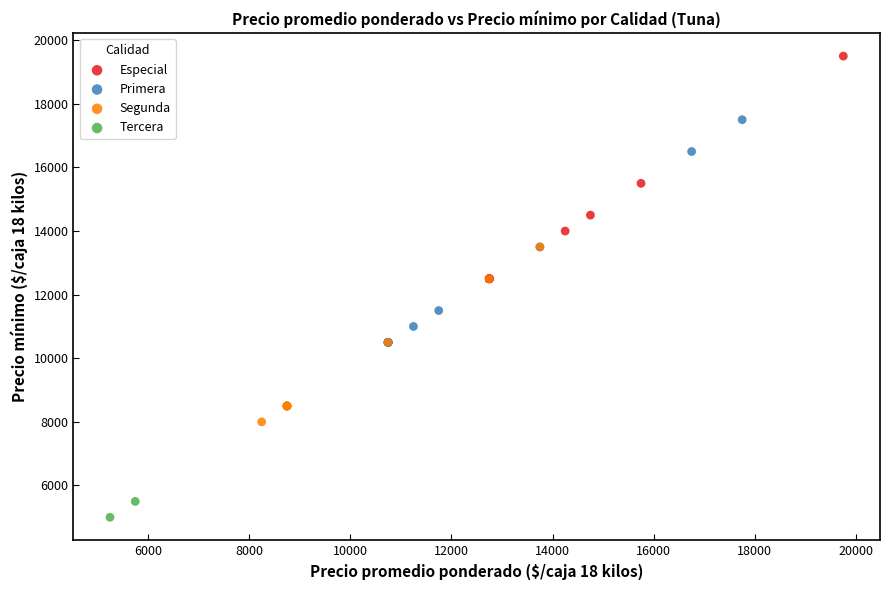

What are all the series names shown in the legend?

Especial, Primera, Segunda, Tercera